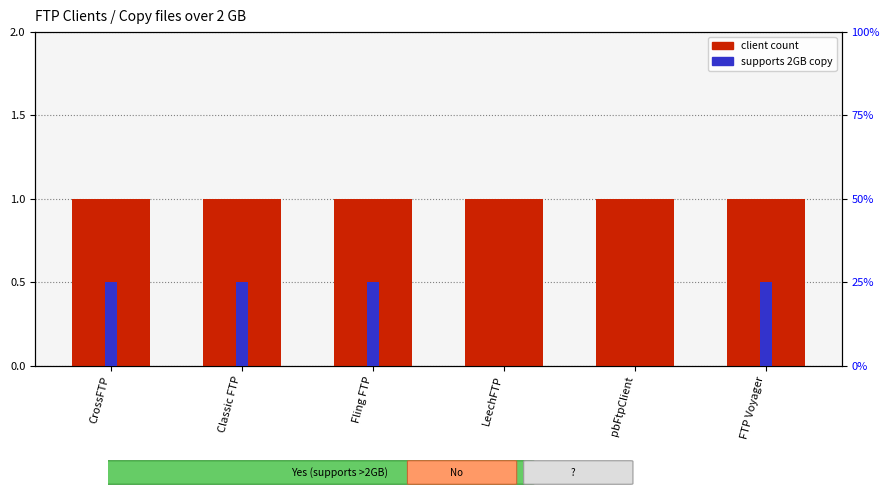

Which label corresponds to the smallest value in the chart?

LeechFTP